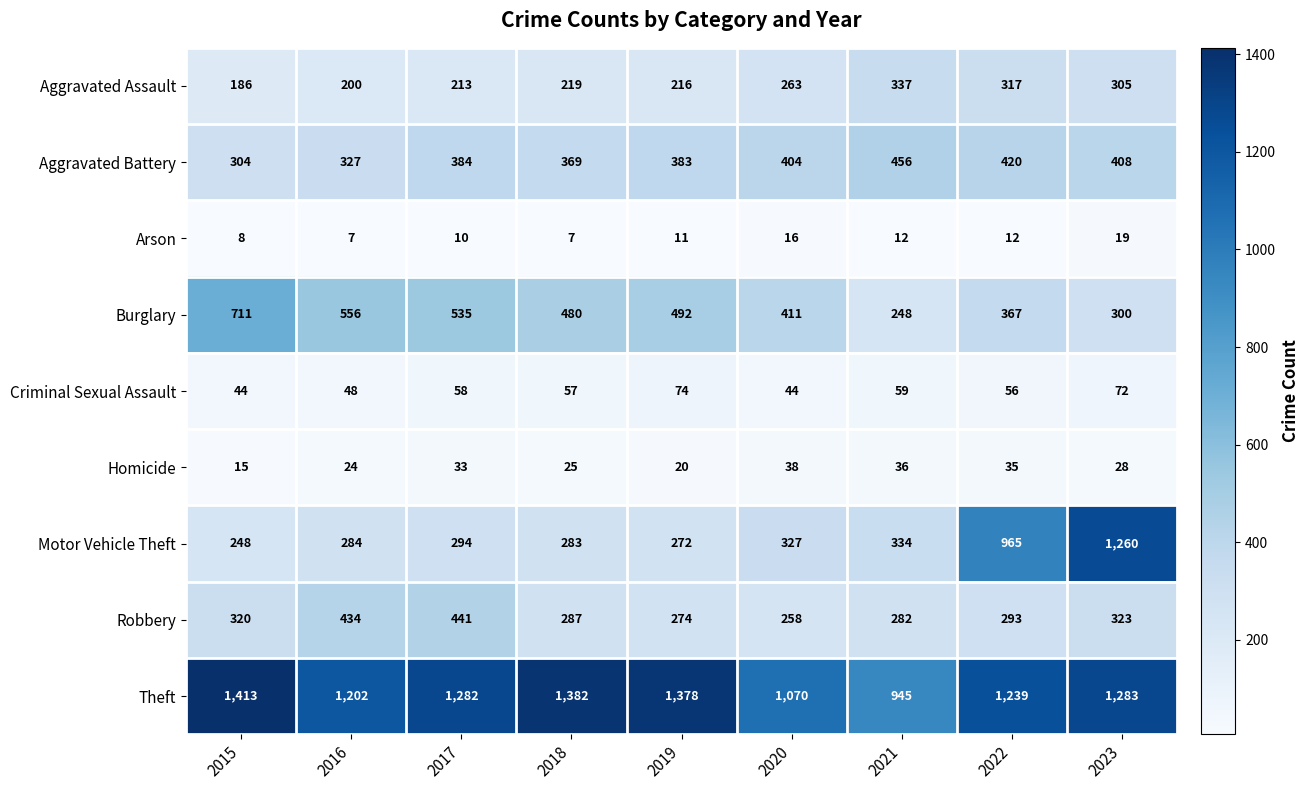

Is it true that Homicide equals 52 at 2022?

False